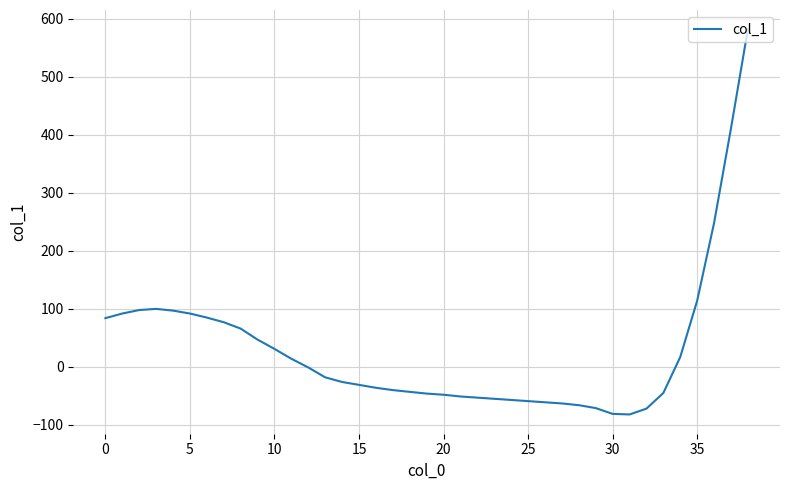

What is the minimum value shown in the chart?

-82